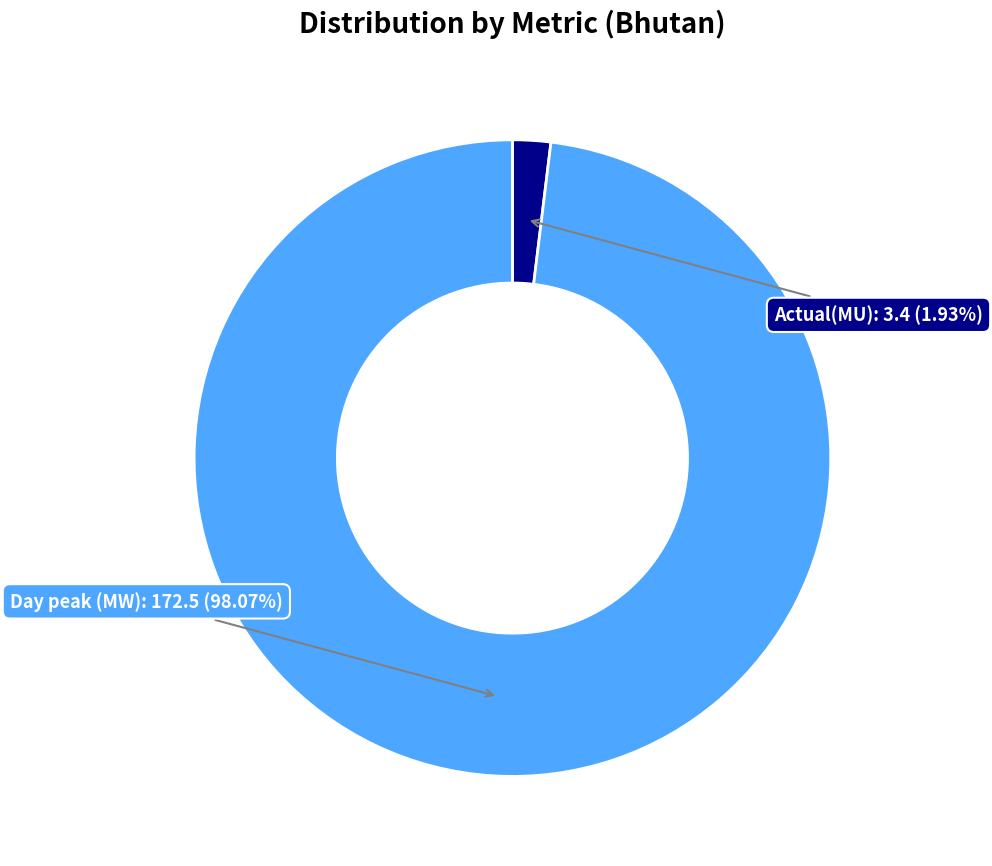

What is the total percentage of Actual(MU) and Day peak (MW)?

100.0%